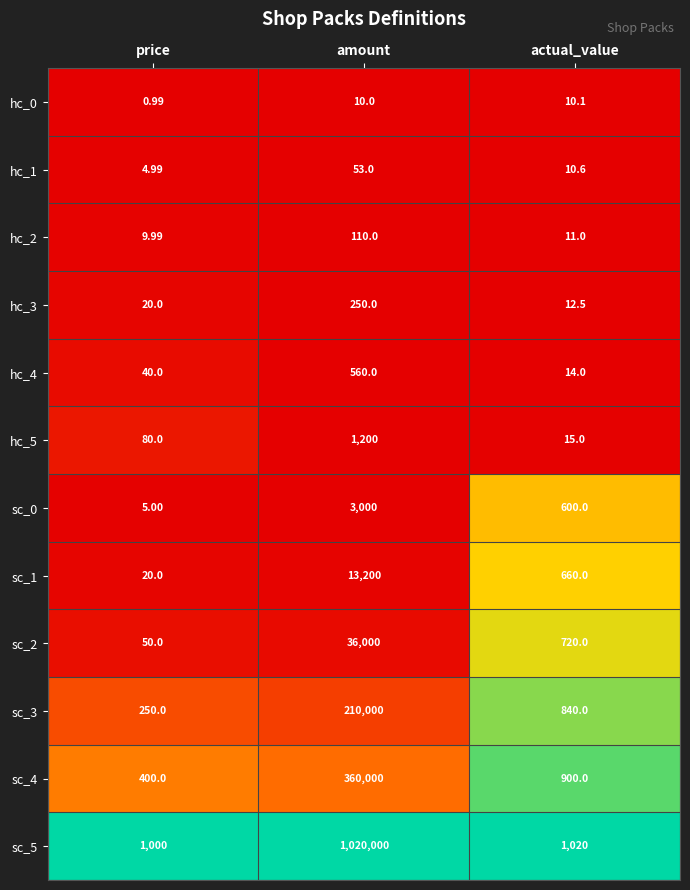

At which category does the chart reach its minimum across all series?

price